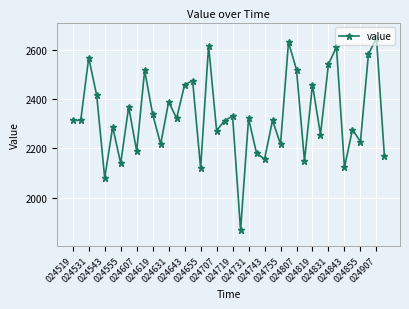

How many points are higher than both their immediate neighbors (excluding endpoints)?

15